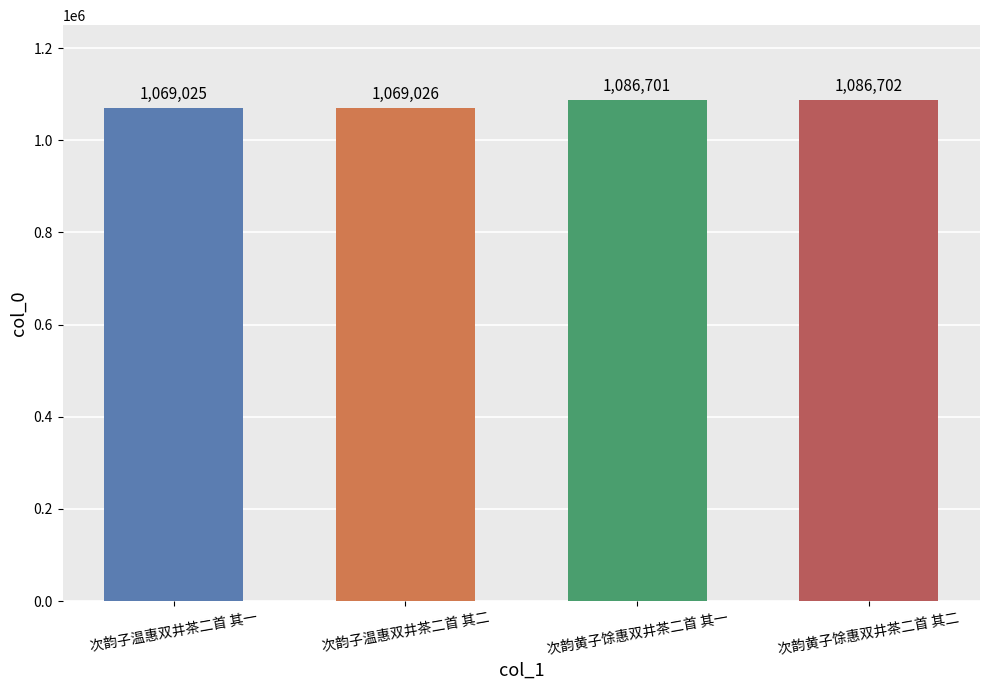

Is it true that the value at 次韵子温惠双井茶二首 其一 is 581676?

False